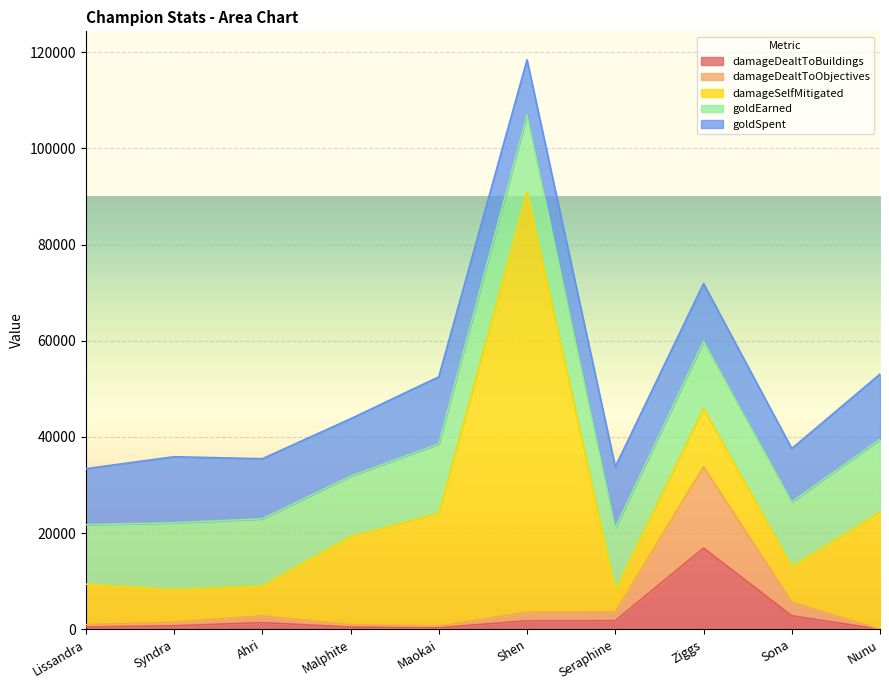

Where does the goldSpent series first go above 12500?

Syndra